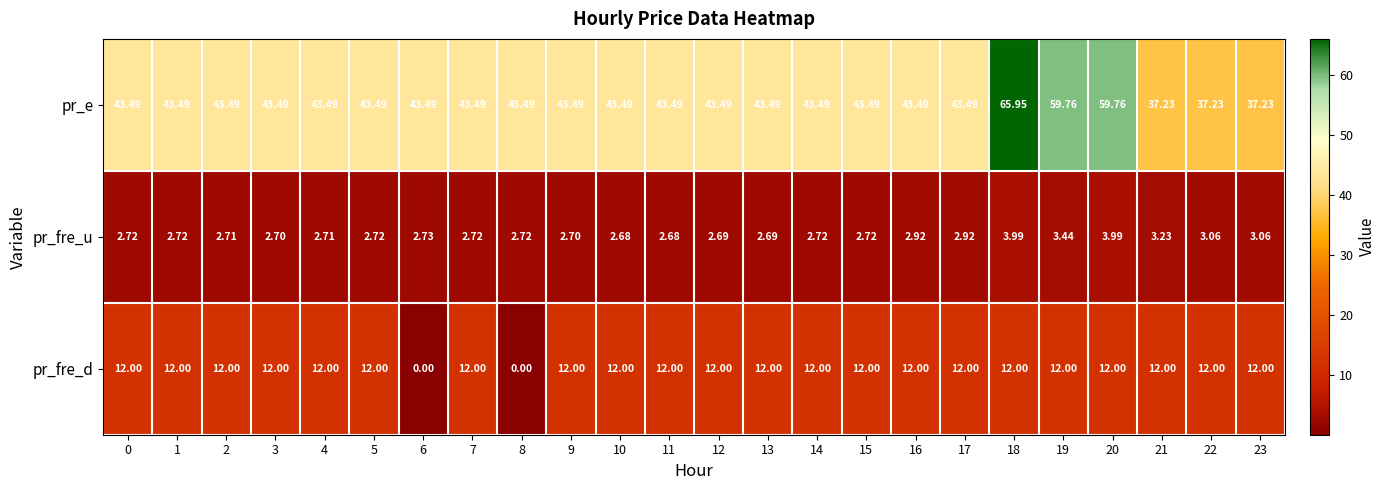

Which series has the largest range (max minus min)?

pr_e